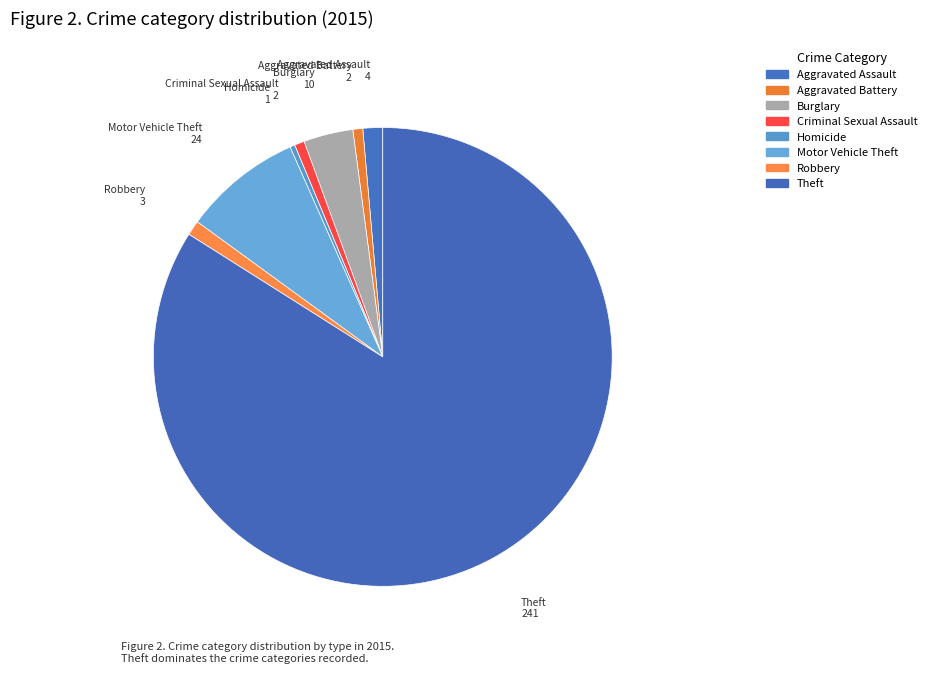

How many segments does this pie chart have?

8